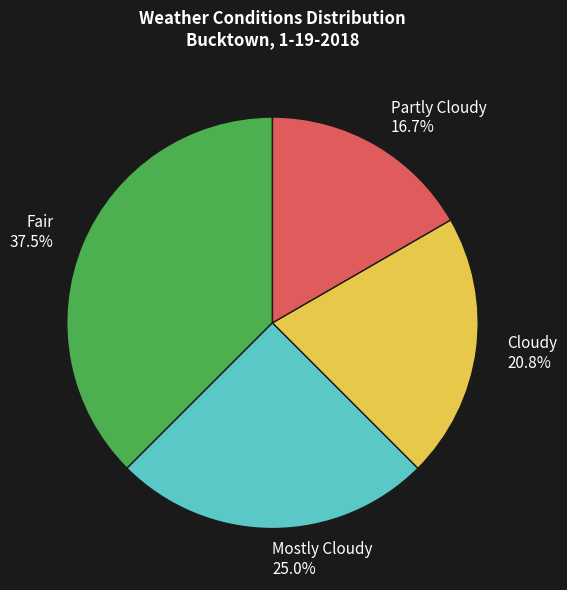

How many slices are in this pie chart?

4